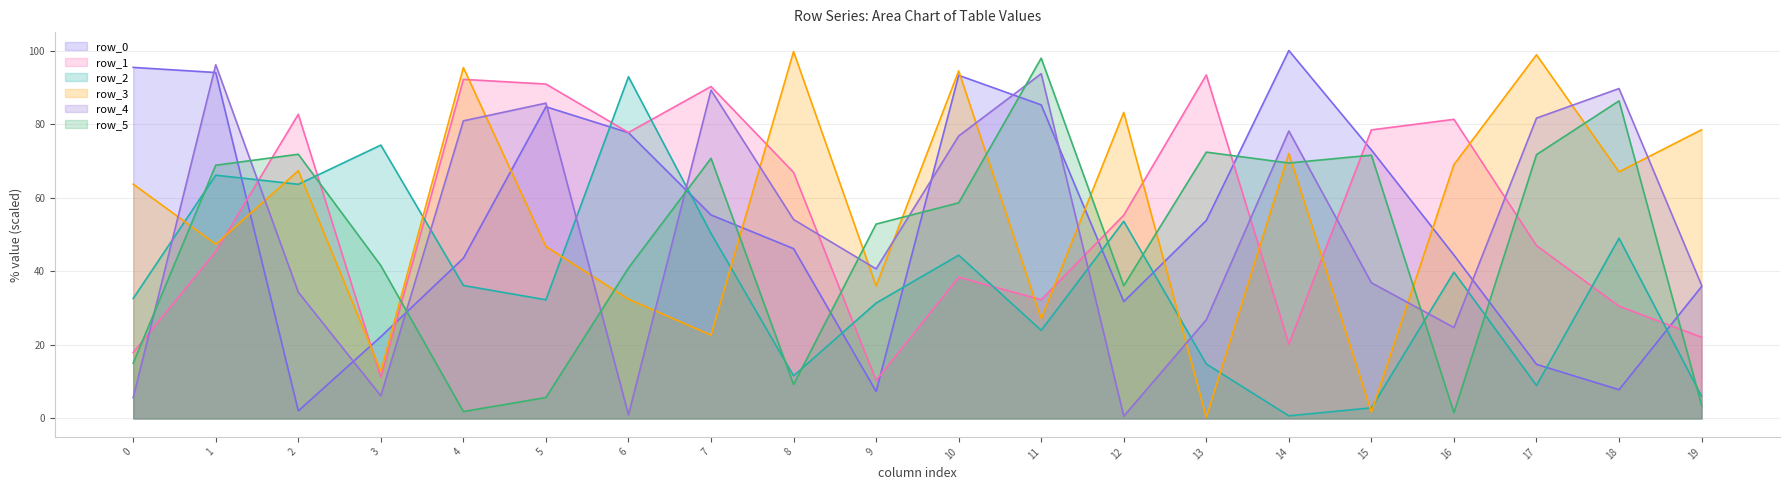

Which category has the highest value across all series?

14